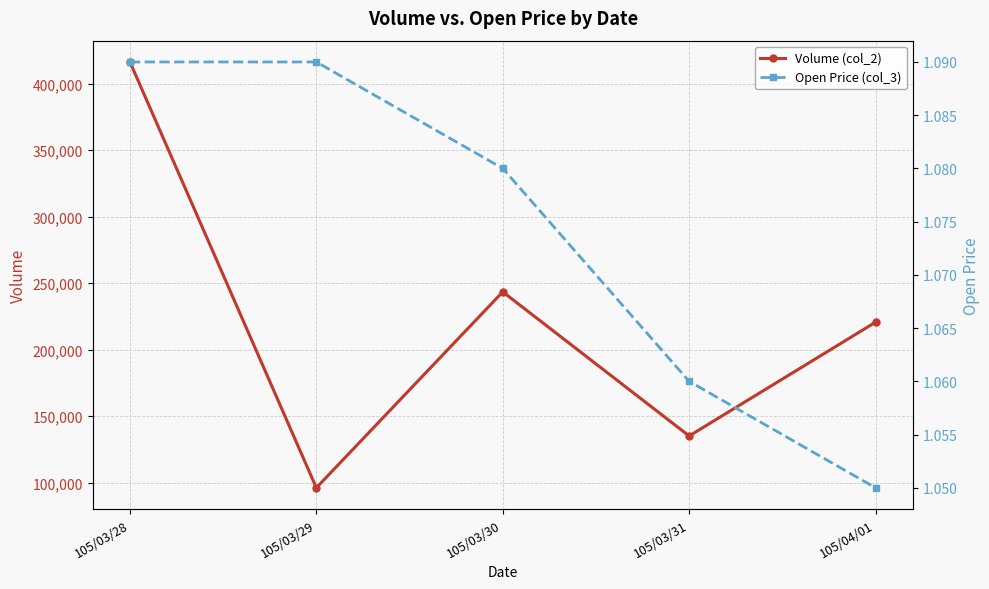

At how many categories does at least one series exceed 385085?

1